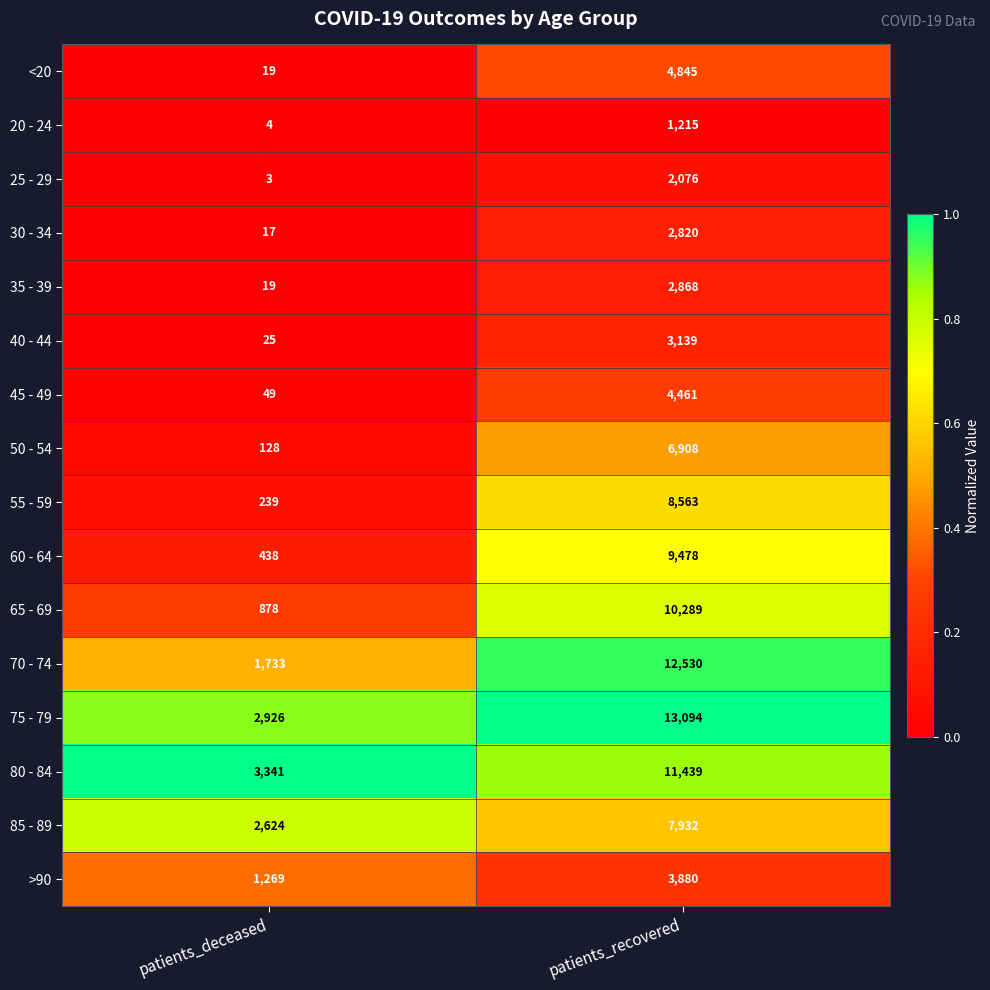

Between patients_deceased and patients_recovered, which series saw the biggest shift?

70 - 74